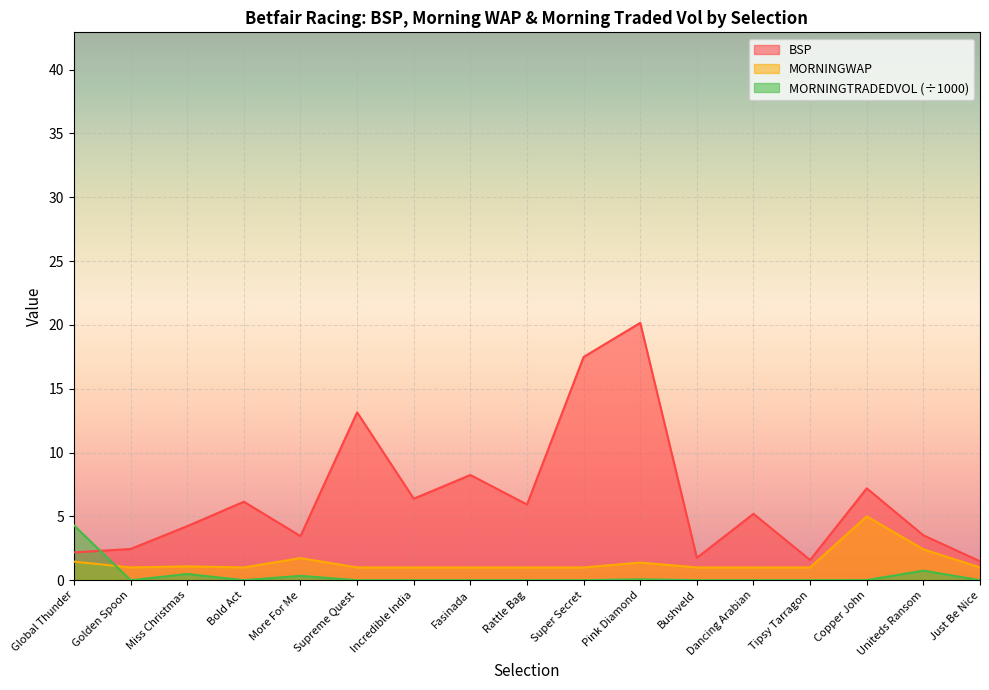

Which series changed the most between Bushveld and Just Be Nice?

BSP